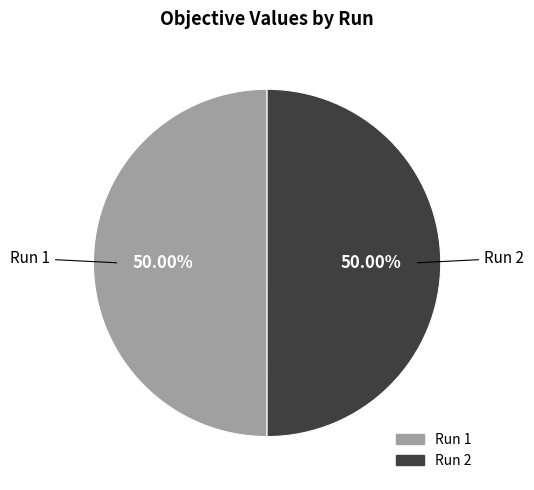

To the nearest percent, what is the combined percentage of Run 2 and Run 1?

100%